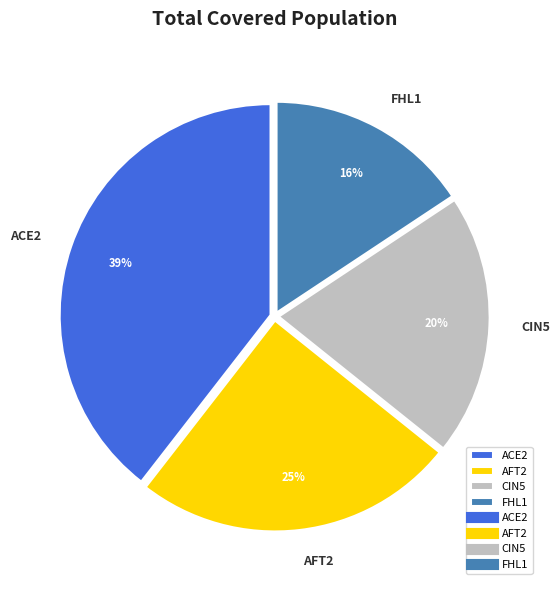

Is there a majority slice in this chart?

No